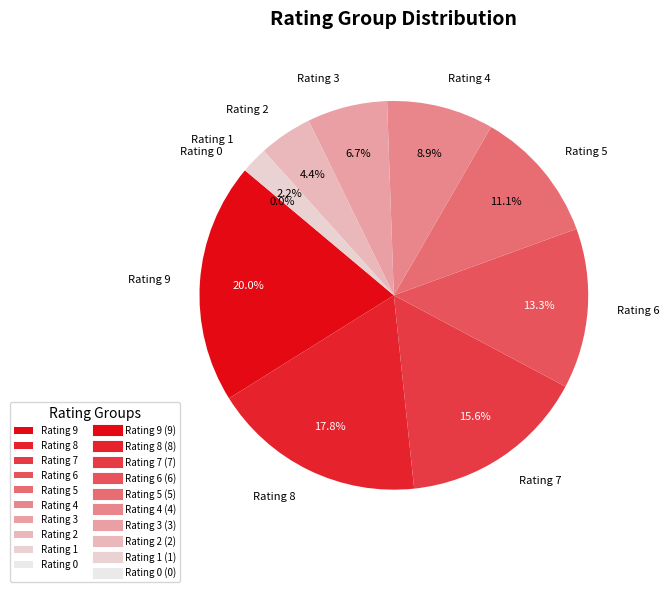

To the nearest percent, what portion does 7 represent?

16%